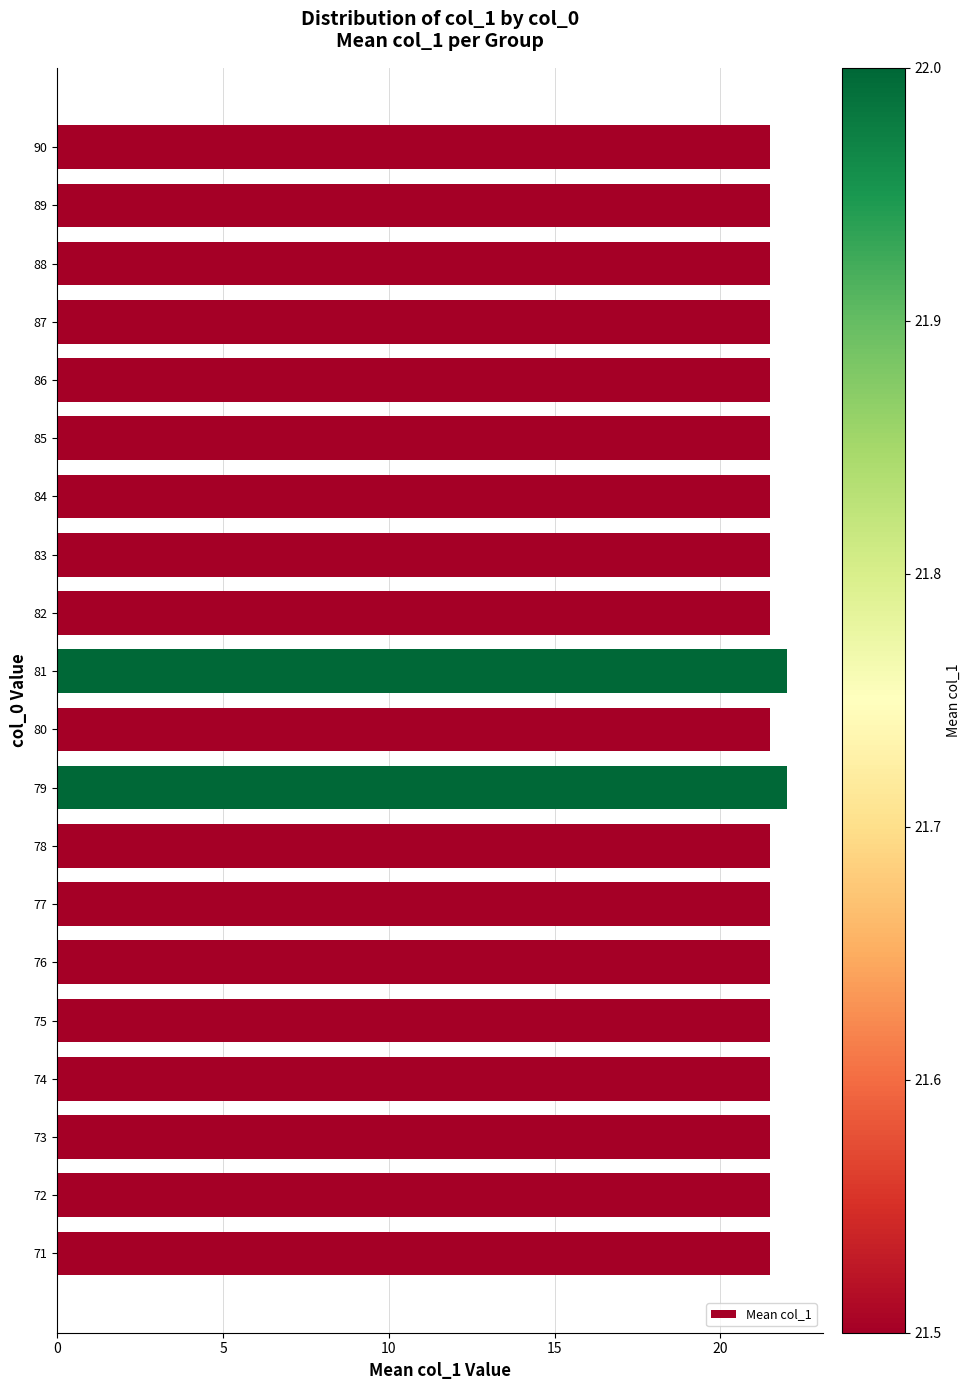

Reading bottom to top, what are all the values shown in this chart?

21.5	21.5	21.5	21.5	21.5	21.5	21.5	21.5	22.0	21.5	22.0	21.5	21.5	21.5	21.5	21.5	21.5	21.5	21.5	21.5